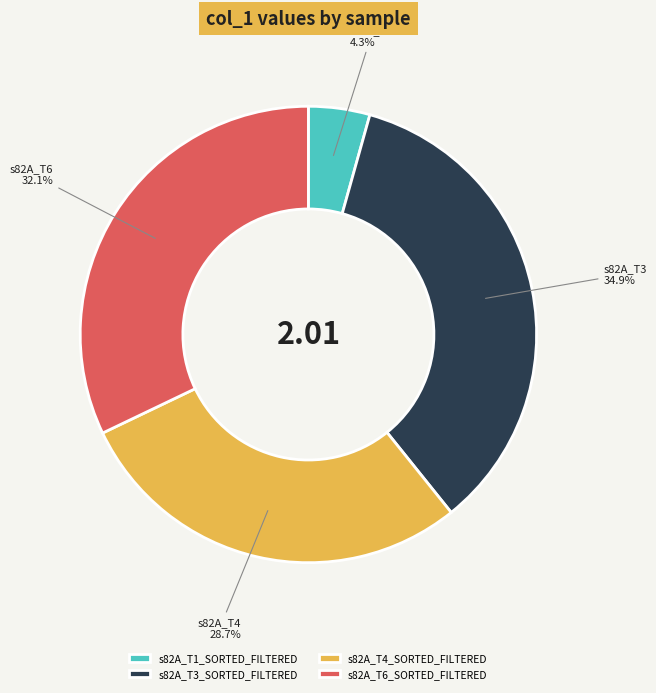

To the nearest percent, what is the combined percentage of s82A_T4_SORTED_FILTERED and s82A_T1_SORTED_FILTERED?

33%